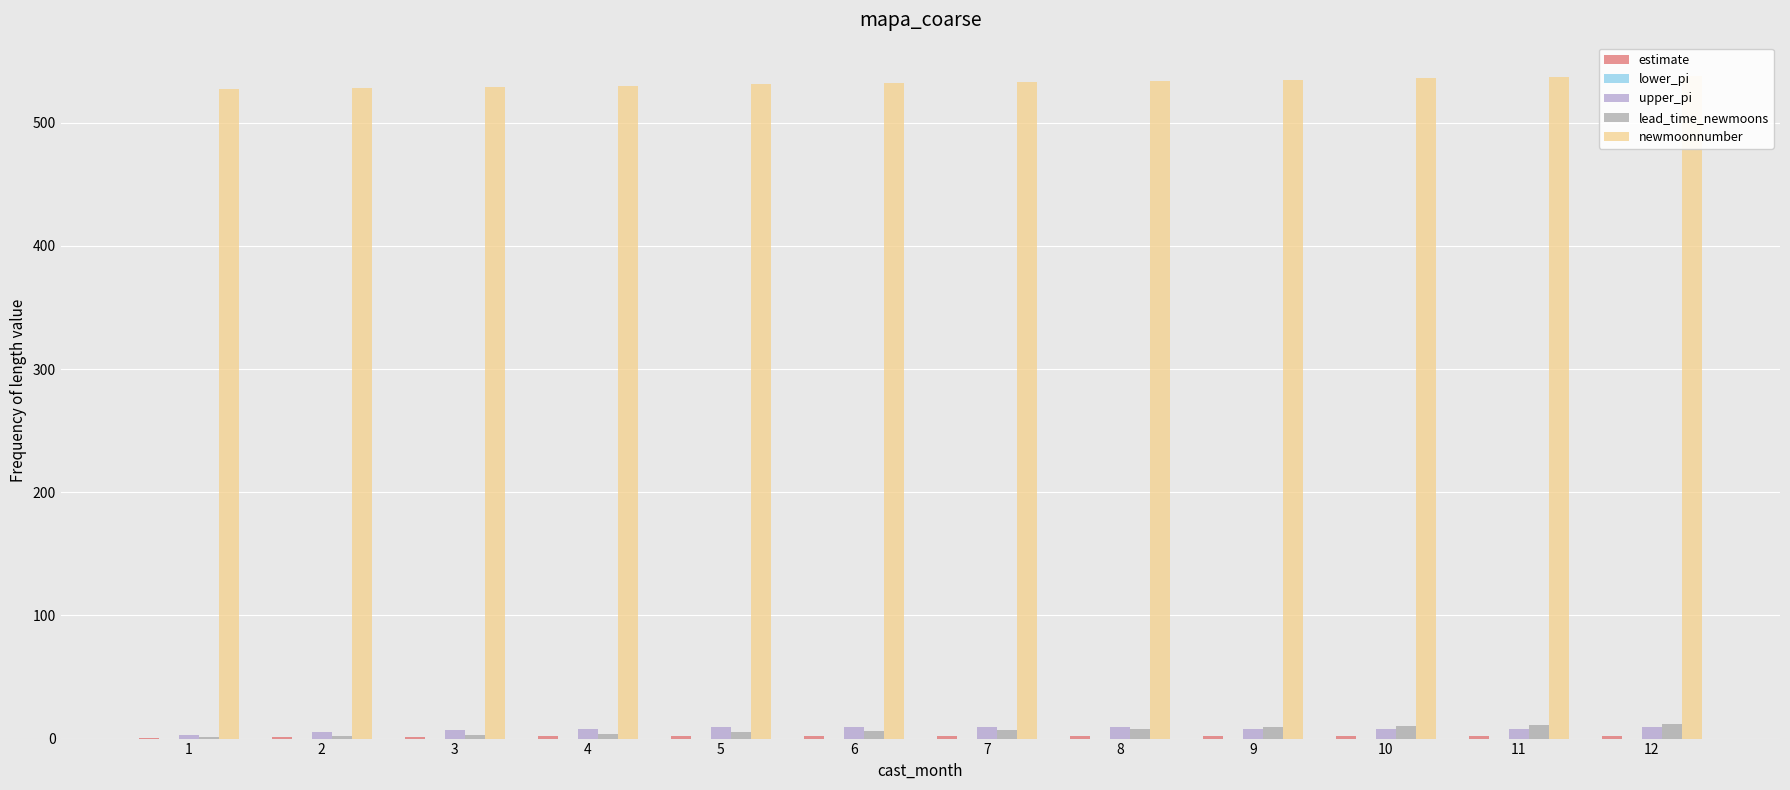

What value does the lead_time_newmoons series have at 9?

9.0